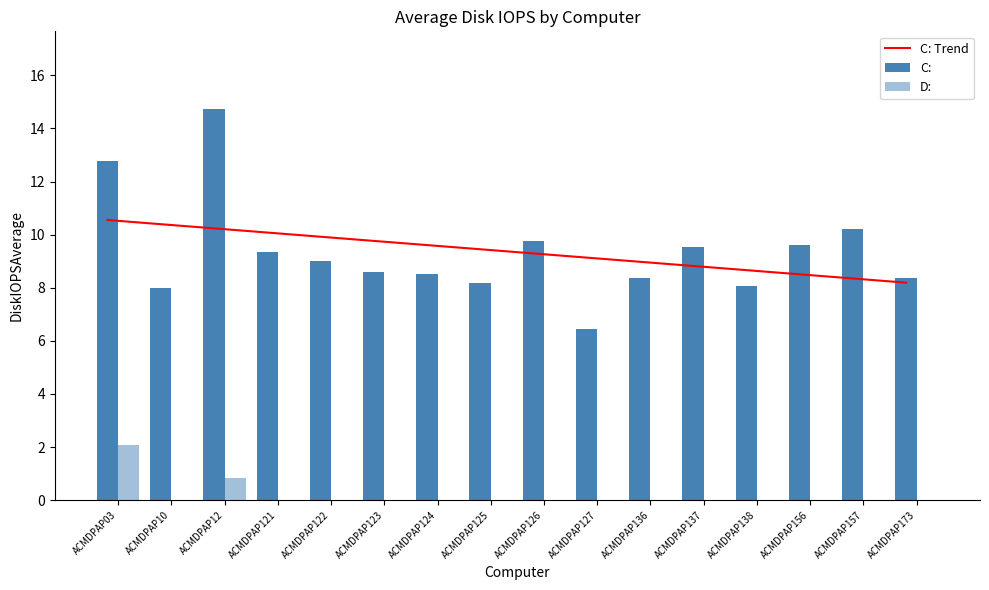

The C: series shows 5.4 at ACMDPAP126. True or false?

False